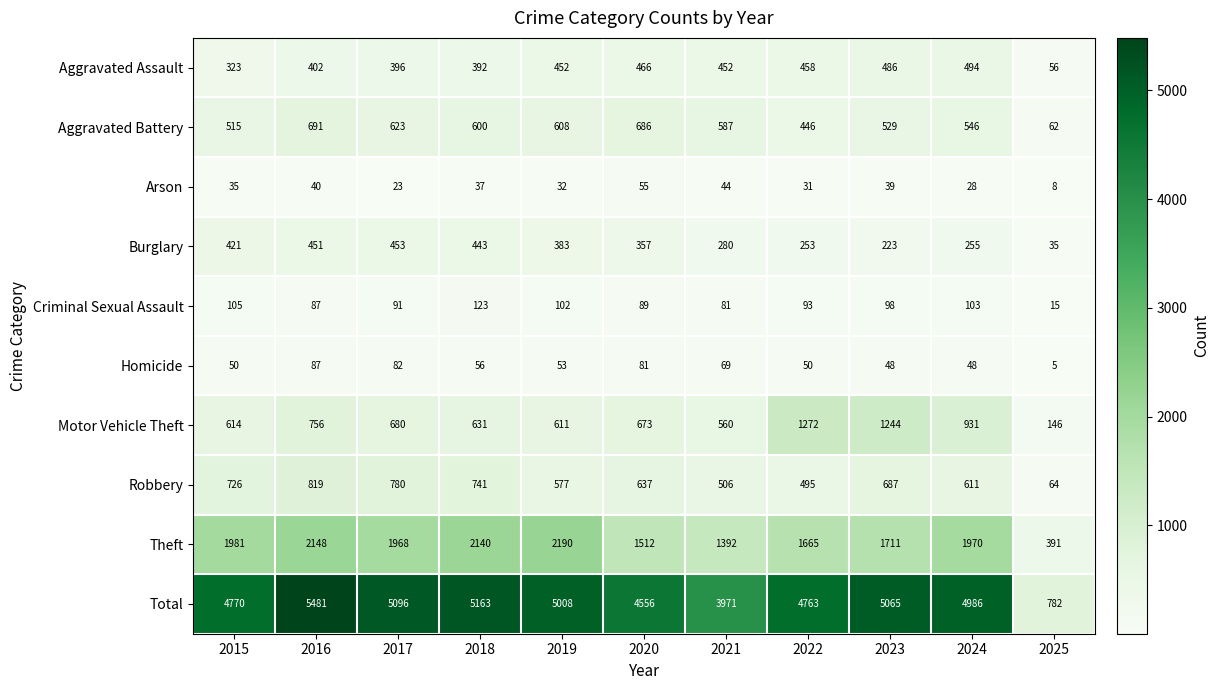

What is the maximum value shown in the chart?

5481